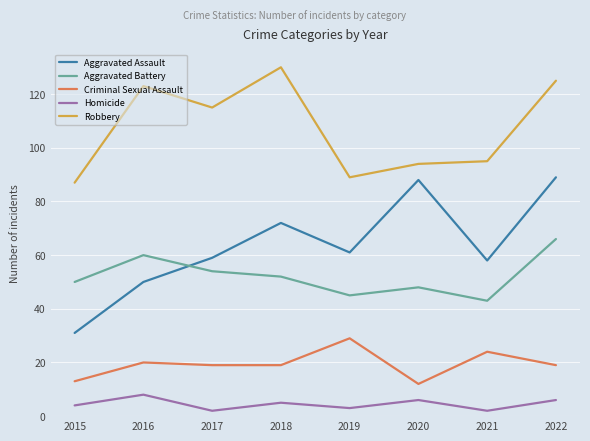

What is the minimum value shown in the chart?

2